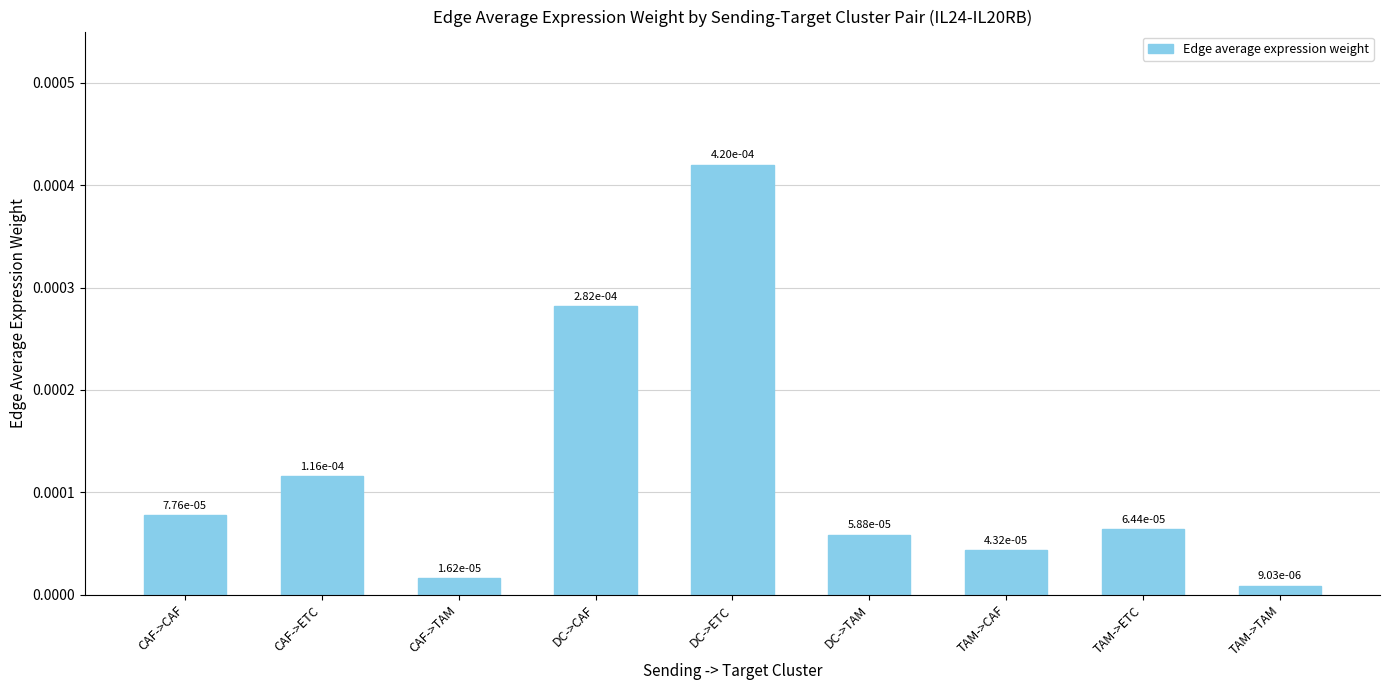

What is the label of the 9th bar from the left?

TAM->TAM